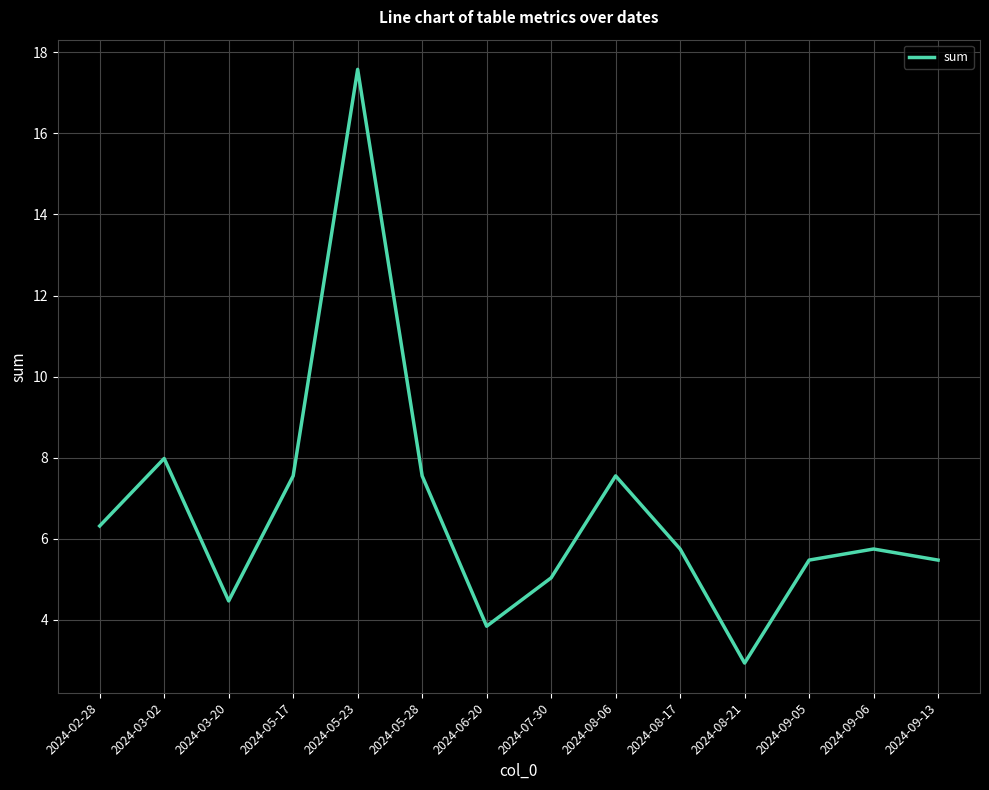

How many lines are shown in the chart?

1